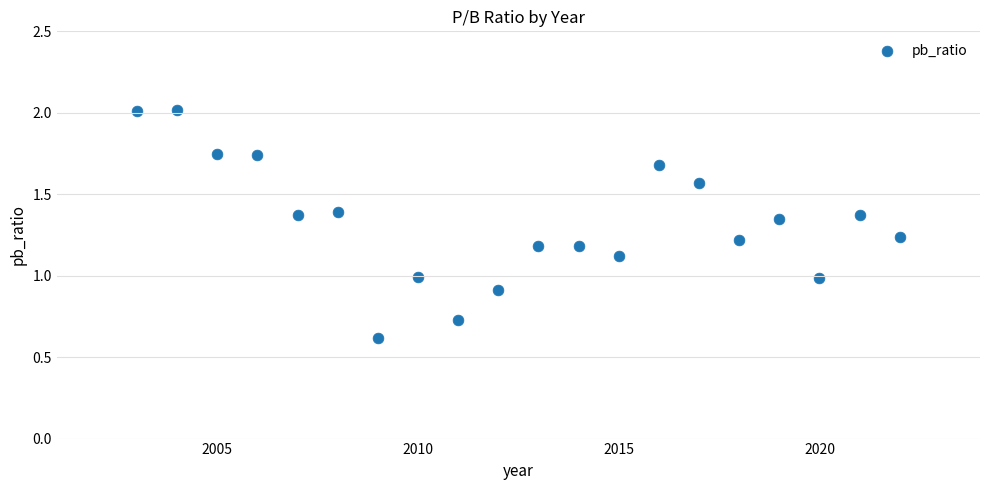

What is the range of X values (max minus min)?

19.0